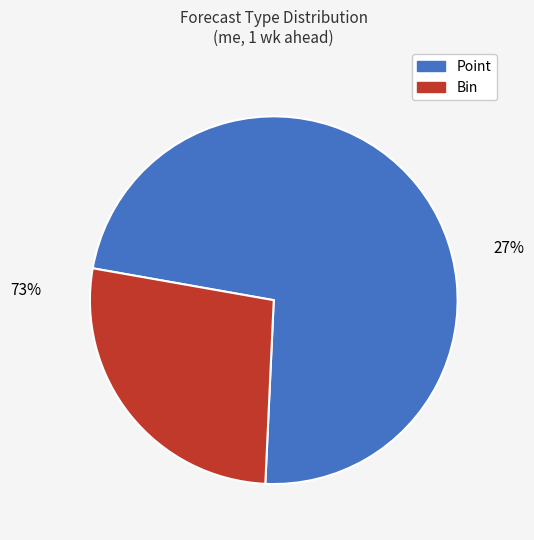

What percentage is the Bin slice, to the nearest percent?

27%